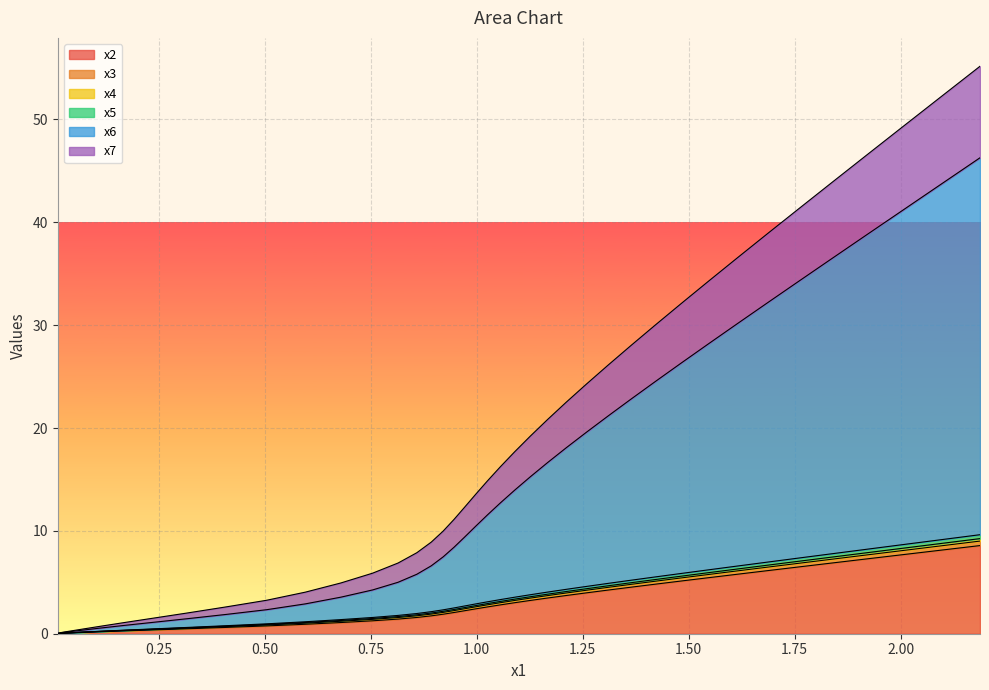

At how many categories does at least one series exceed 31?

7